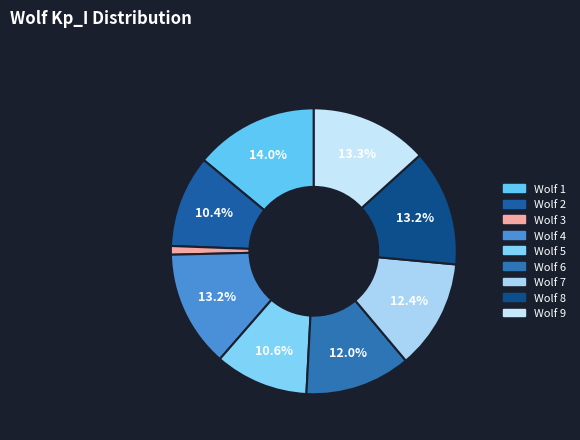

What percentage is the Wolf 5 slice, to the nearest percent?

11%